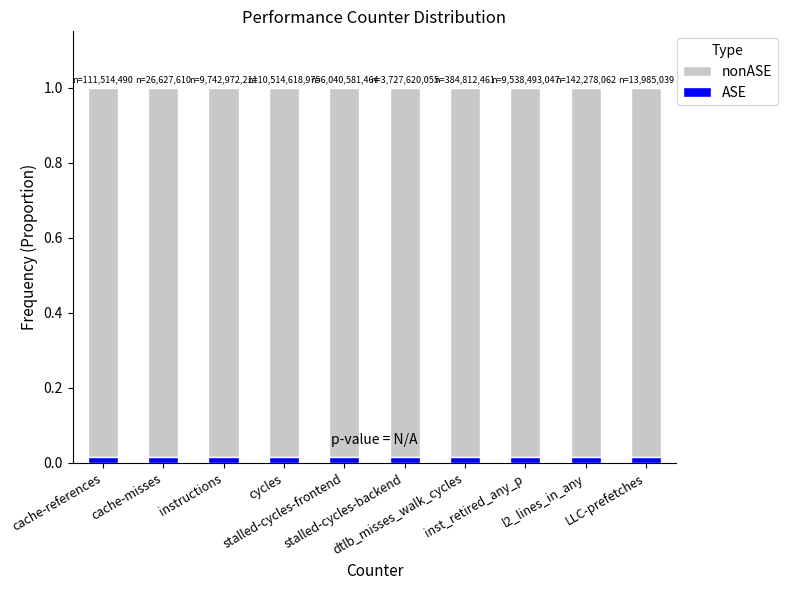

Are the bars grouped side by side (vs. stacked)?

No